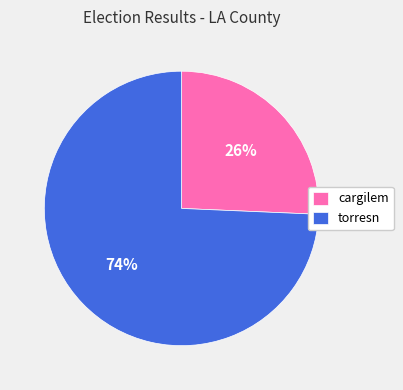

How many slices are in this pie chart?

2